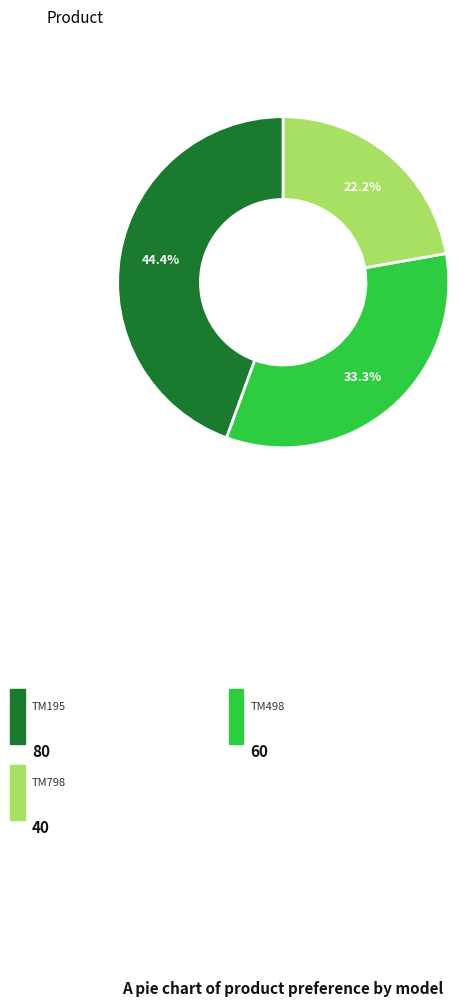

How many slices are in this pie chart?

3